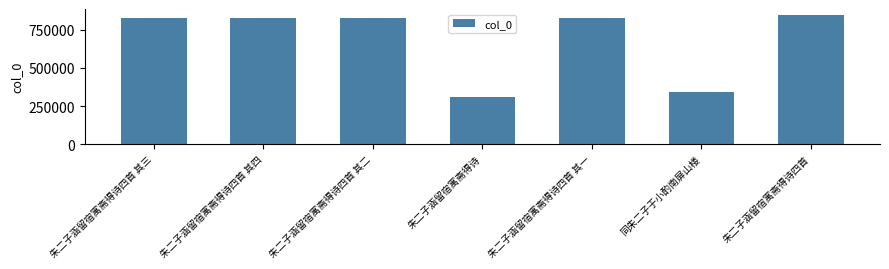

What is the maximum value shown in the chart?

843966